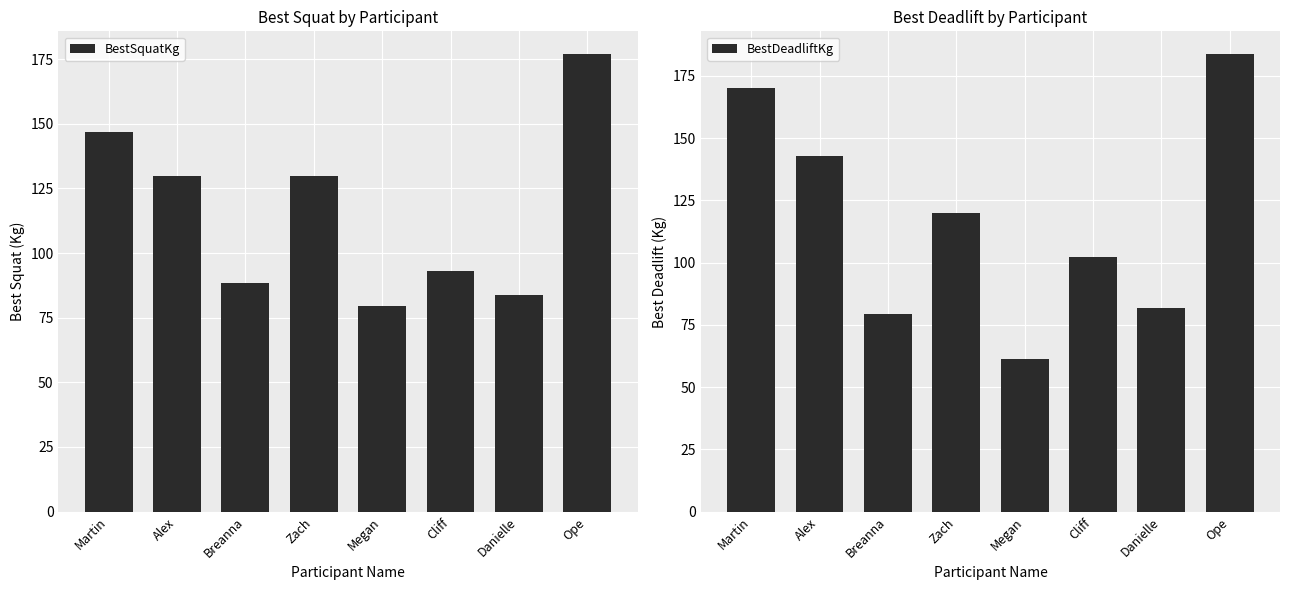

What is the spread (max minus min) of values at Zach?

9.7